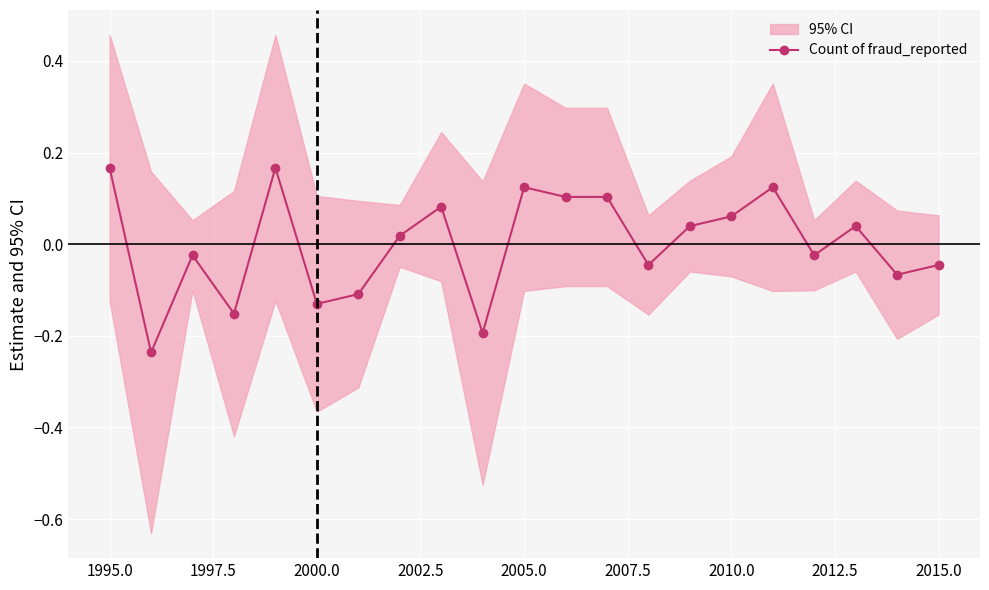

How many lines are shown in the chart?

1